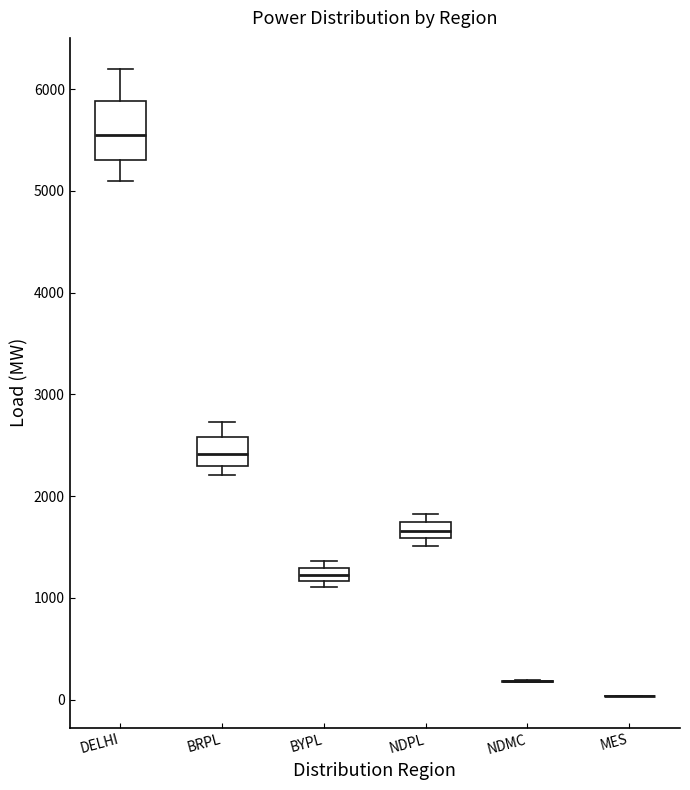

Where does the upper whisker of the box for DELHI end on the y-axis? The values are not printed on the chart, so give them approximately, as read against the axis.

6200